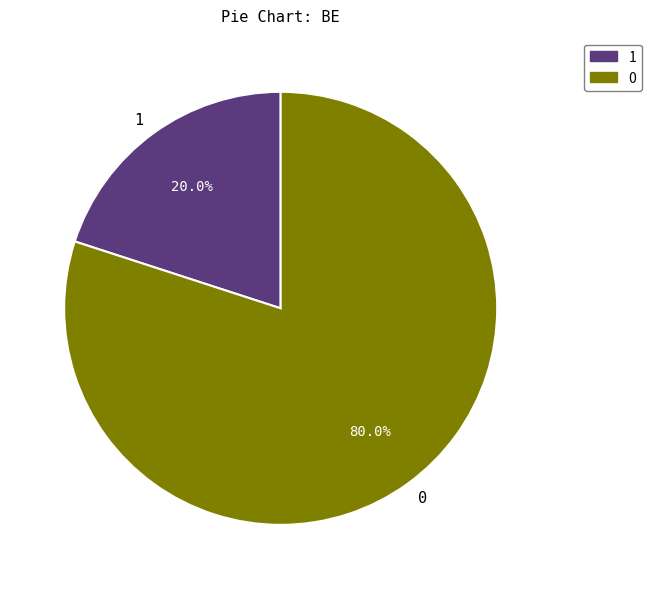

How many slices are in this pie chart?

2